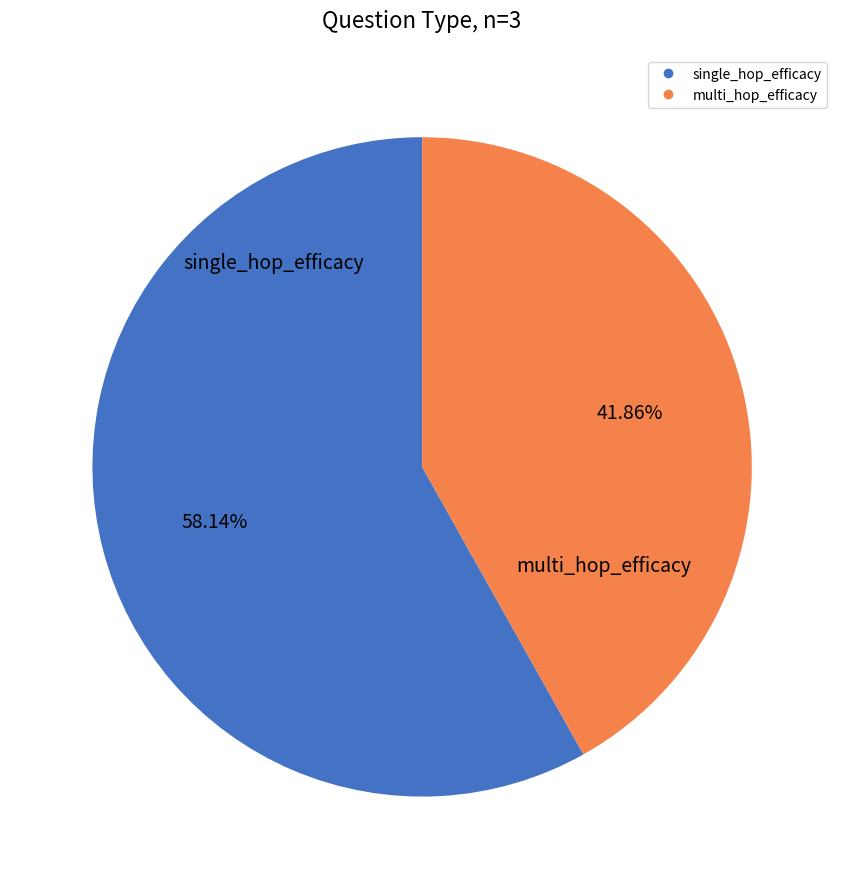

Is there any slice that represents more than half of the pie?

Yes